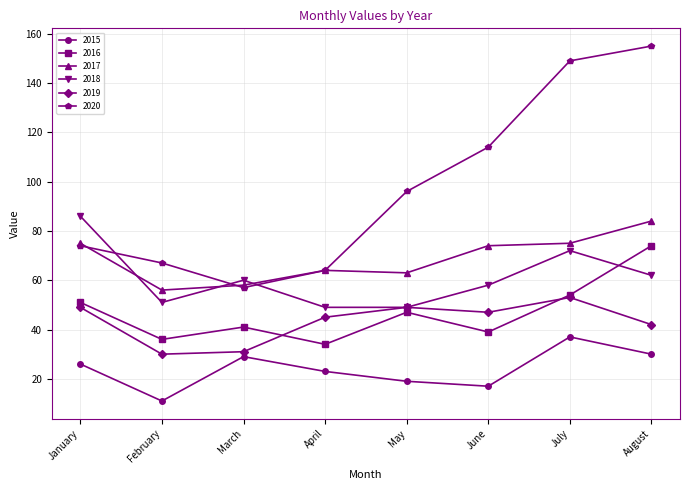

What is the difference between the 2017 values at August and July?

9